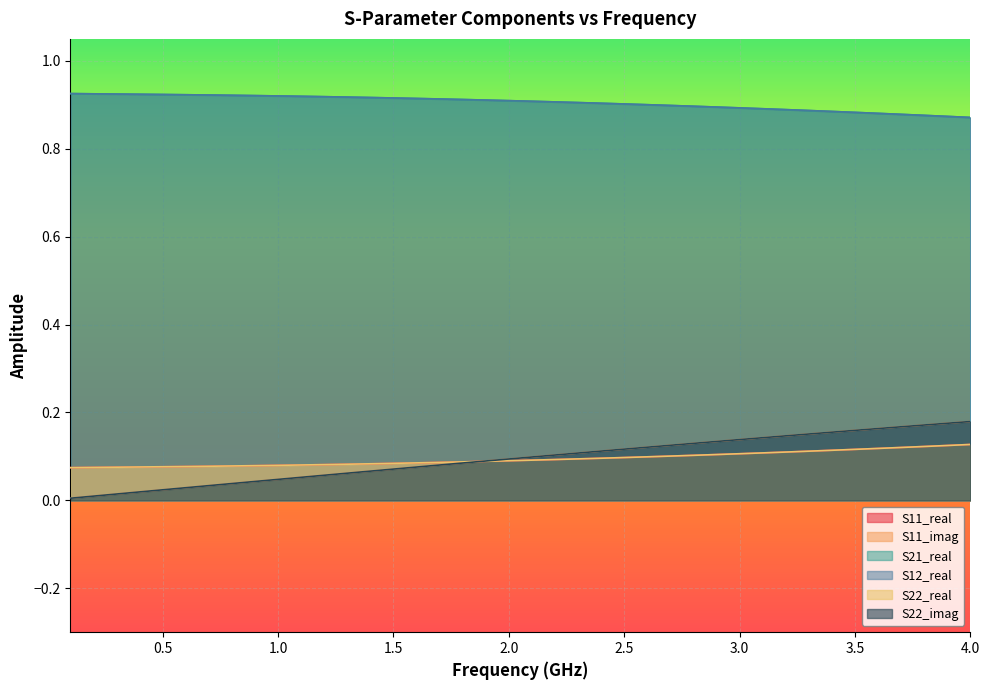

Does the chart display data point markers on the line(s)?

No